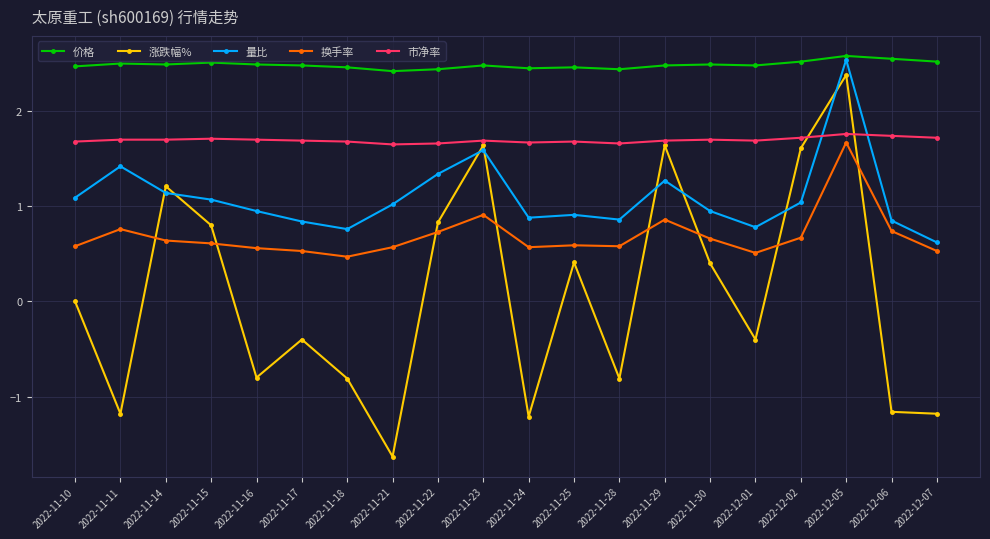

True or false: 换手率 has more than 1 points higher than both neighbors.

True